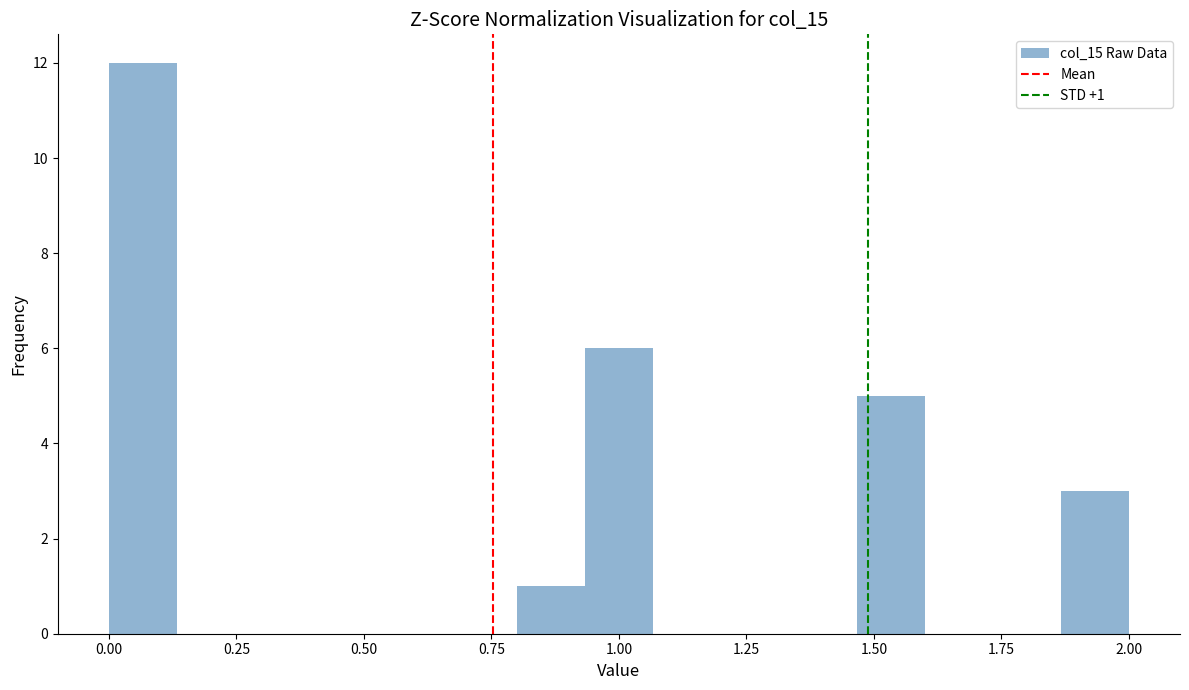

Around what value on the x-axis is the tallest bar? Give the approximate position of its centre, as read against the axis.

0.05